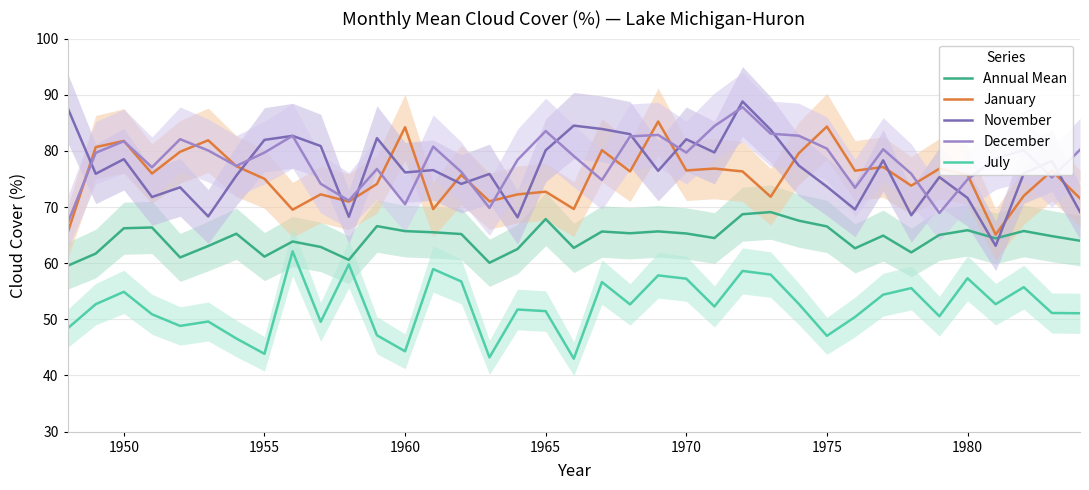

What is the minimum value for November?

63.1